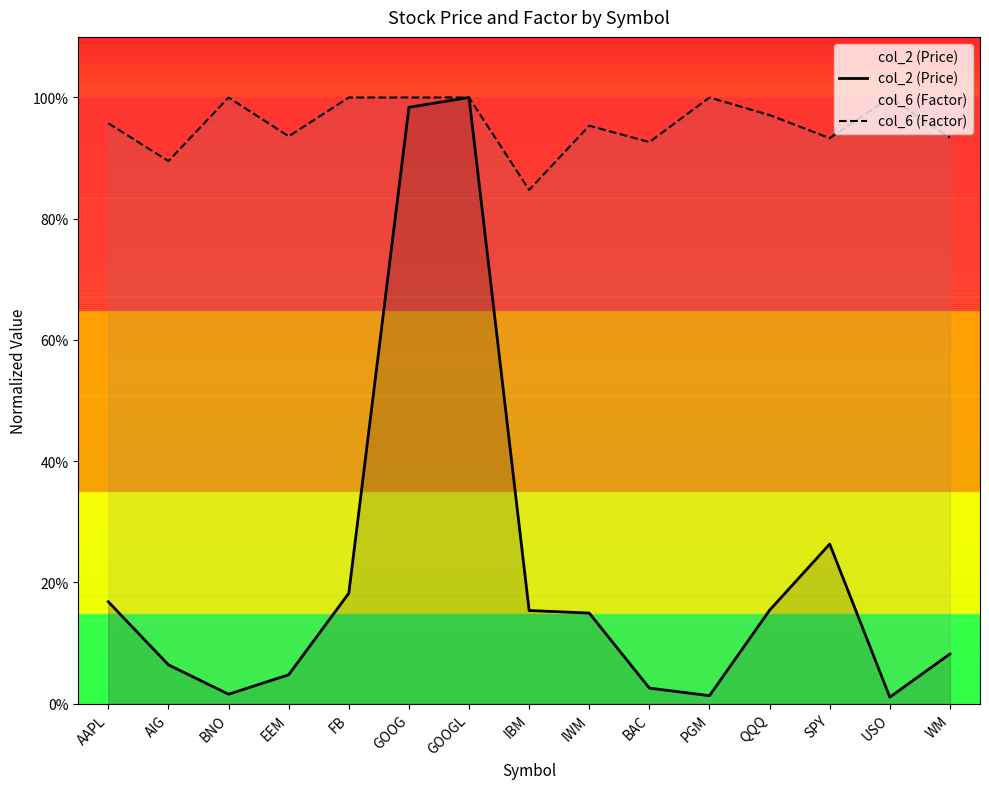

At which label does col_2 (Price) reach its minimum?

USO